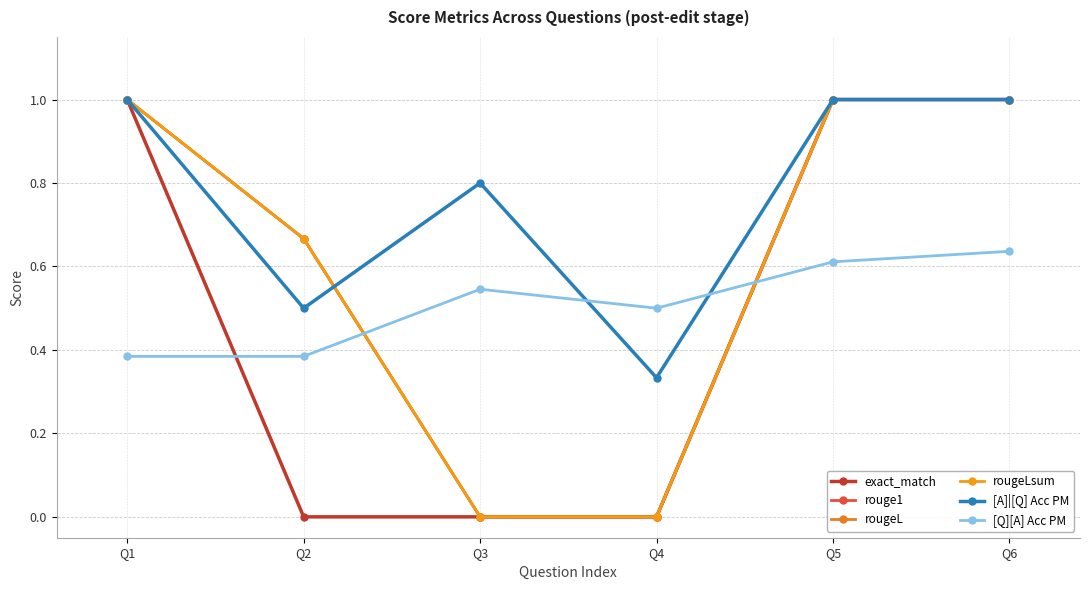

Does the chart have visible grid lines?

Yes